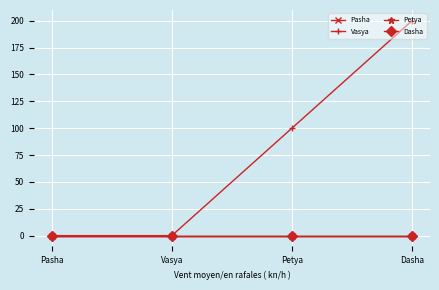

True or false: Dasha has a value of 0 at Vasya.

True